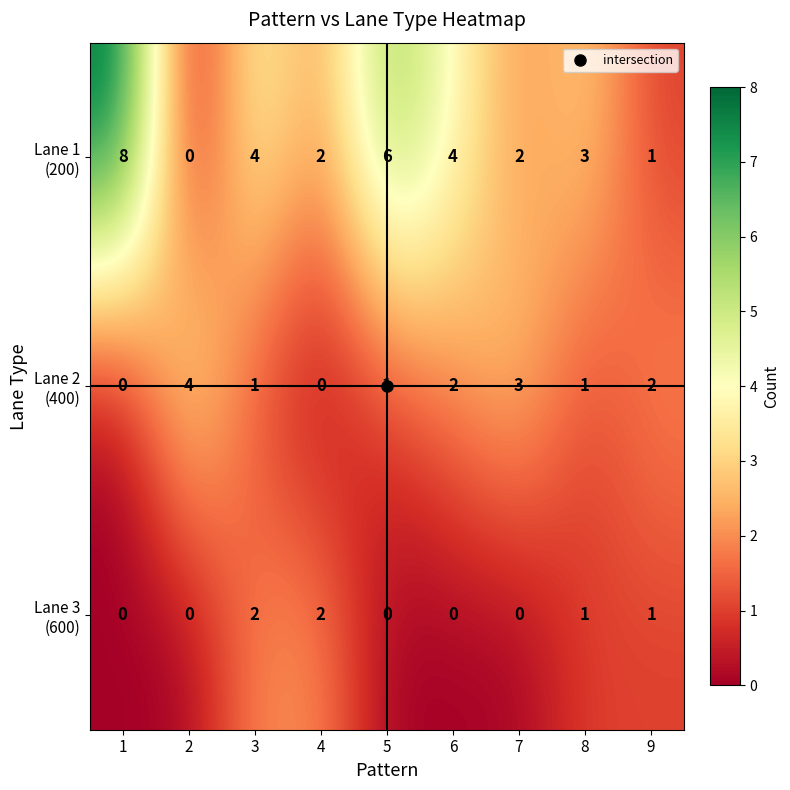

What is the total value across all series at 4?

4